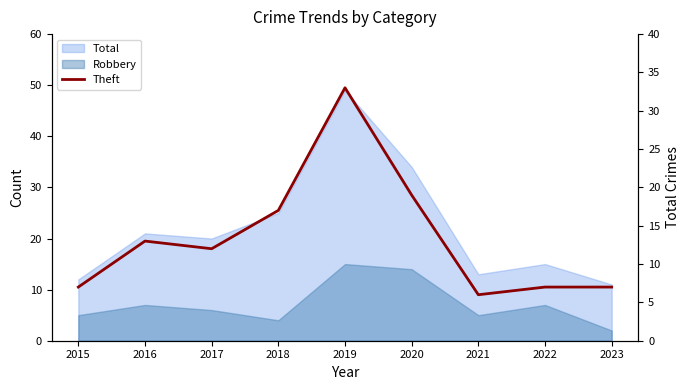

Does the chart have visible grid lines?

No